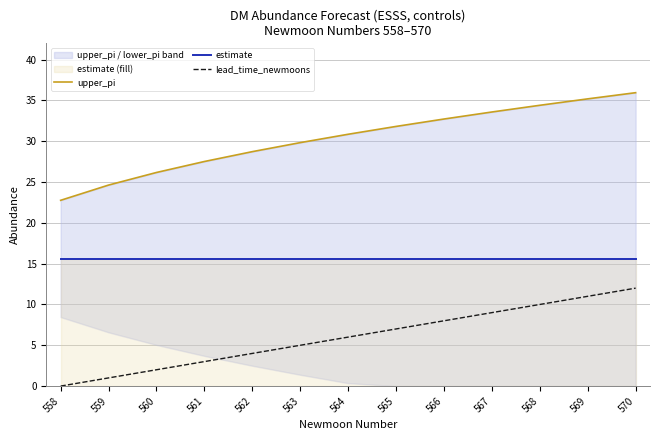

The estimate series shows 15.6 at 567. True or false?

True